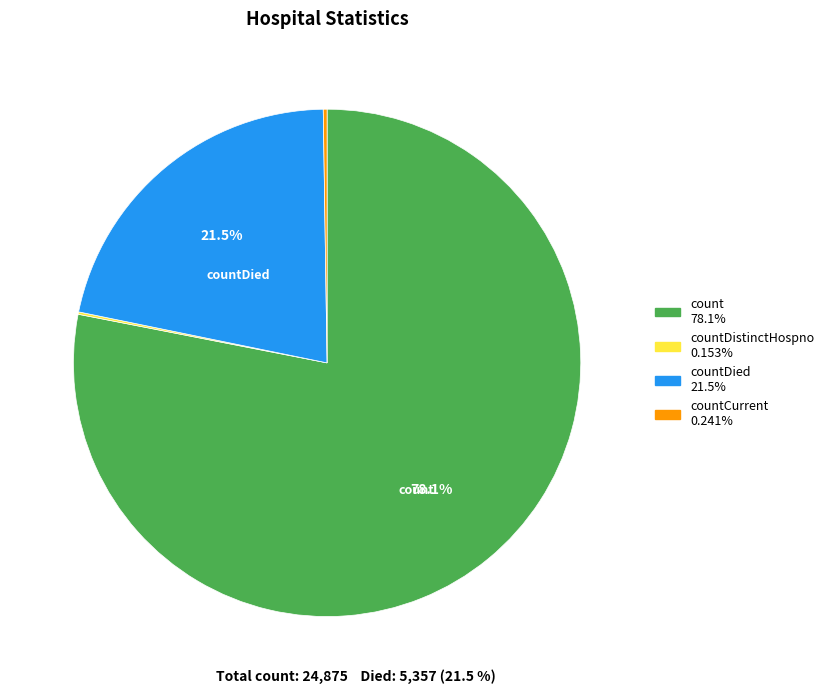

Is there a majority slice in this chart?

Yes